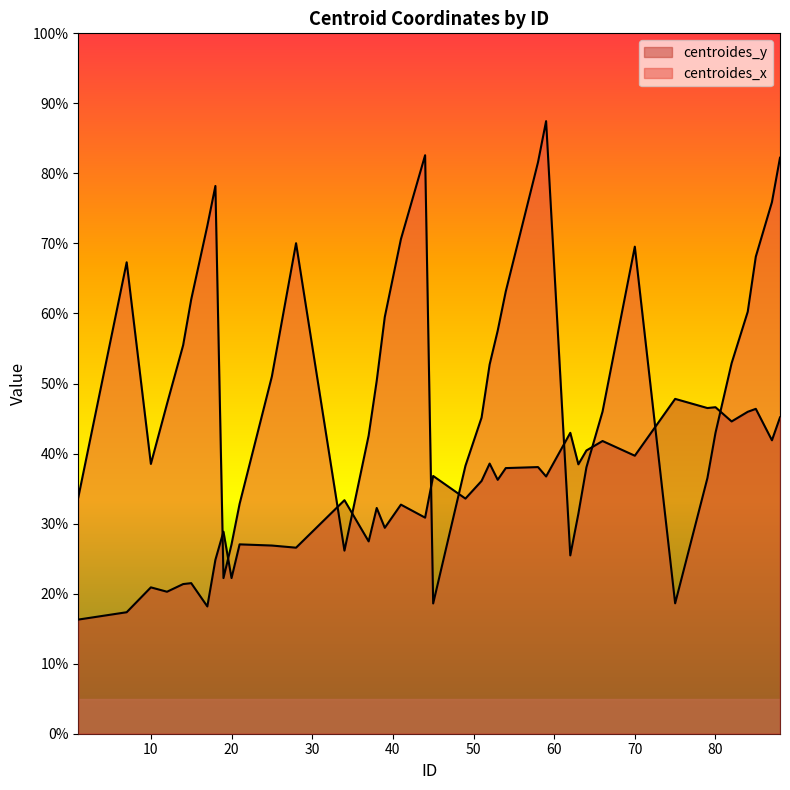

Does the chart have visible grid lines?

No